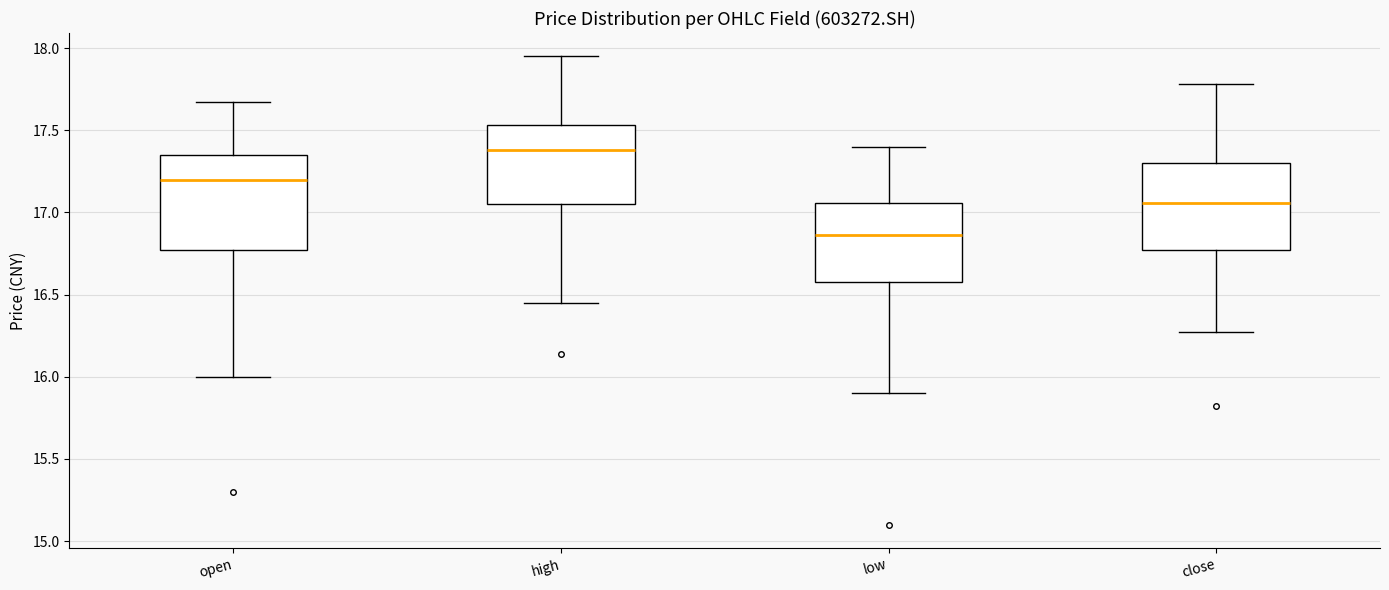

Reading left to right, transcribe this box plot: for each box, give where its median line is, the range the box spans, and where its two whiskers end, as read against the y-axis. The values are not printed on the chart, so give them approximately, as read against the axis.

open: median 17.20, box 16.75 to 17.35, whiskers 16.00 to 17.65
high: median 17.40, box 17.05 to 17.55, whiskers 16.45 to 17.95
low: median 16.85, box 16.60 to 17.05, whiskers 15.90 to 17.40
close: median 17.05, box 16.75 to 17.30, whiskers 16.25 to 17.80